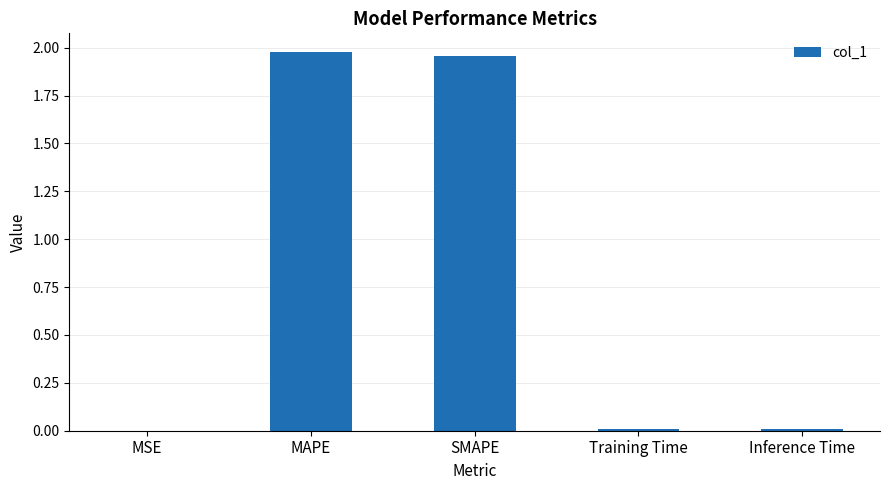

Does the chart contain stacked bars?

No